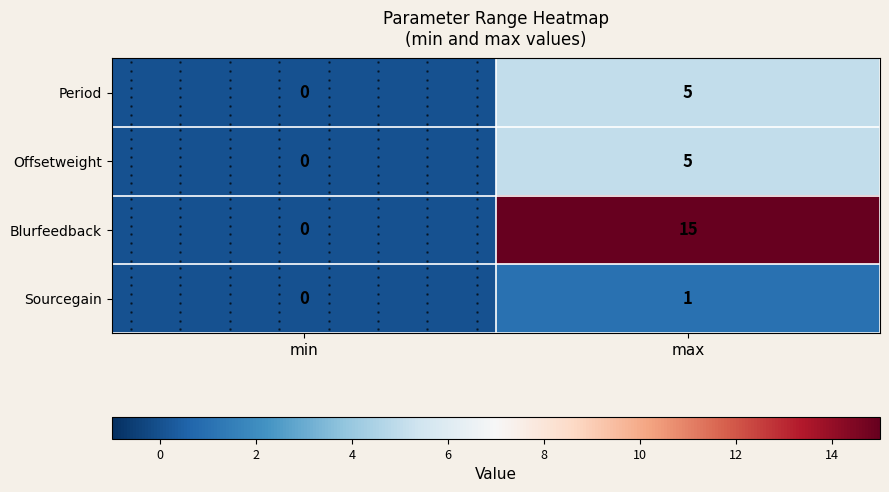

Which label corresponds to the largest value in the chart?

max